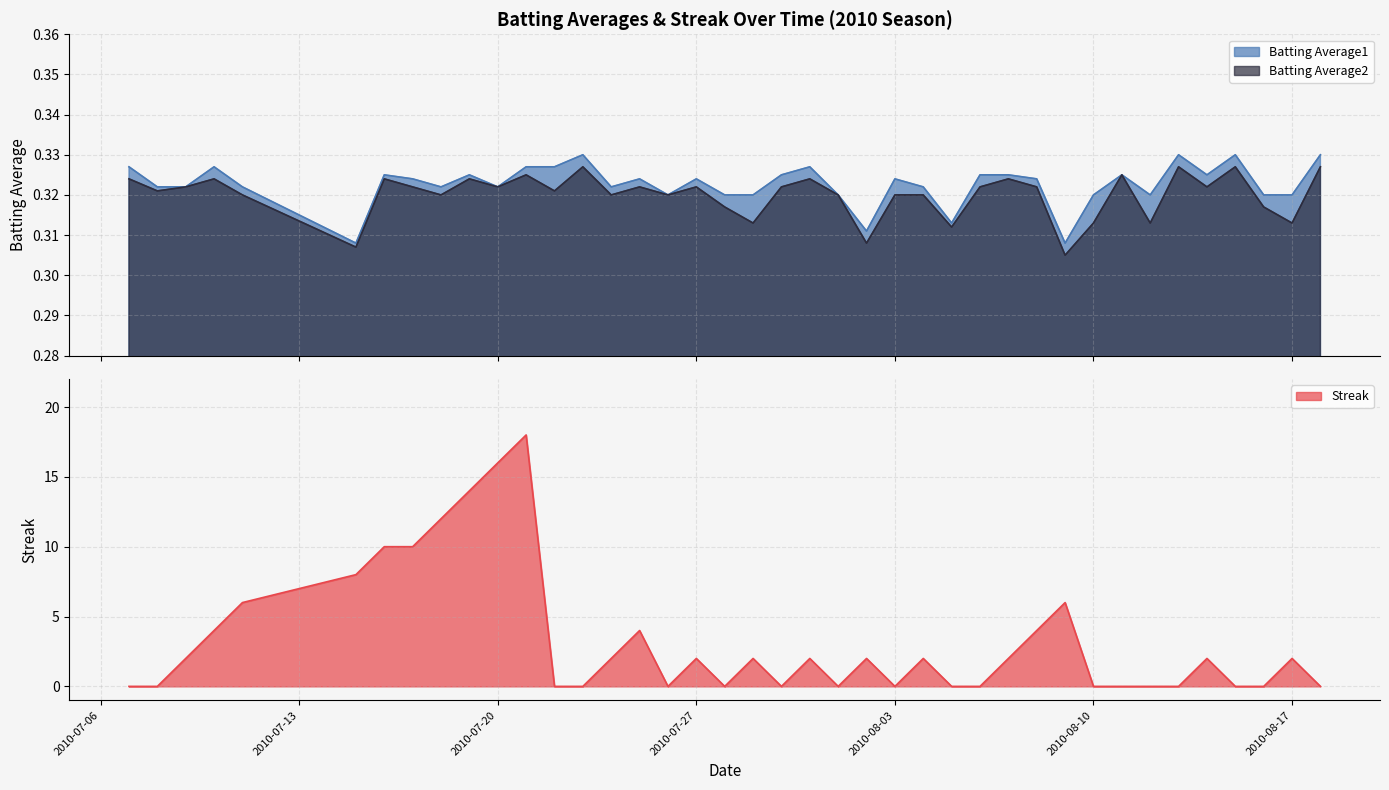

Is the value of Batting Average1 at 2010-07-21 greater than the value of Batting Average2 at 2010-07-17?

Yes